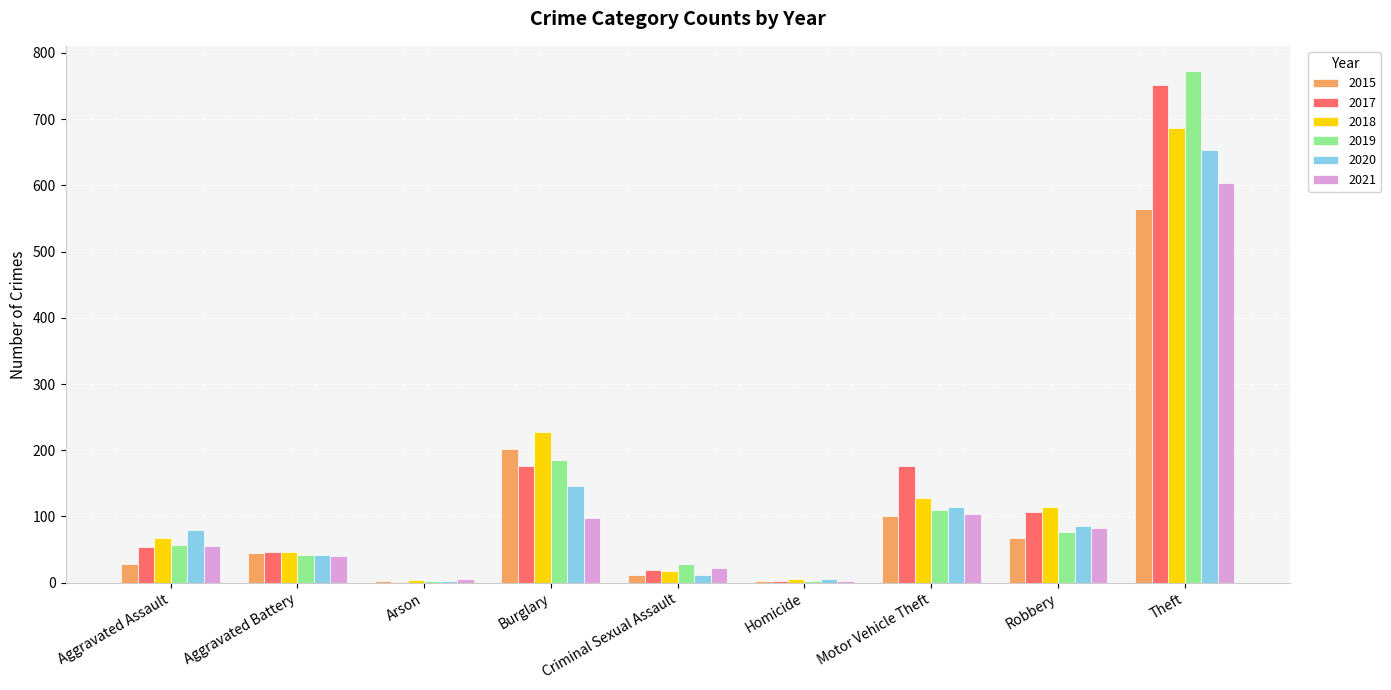

What is the maximum value shown in the chart?

772